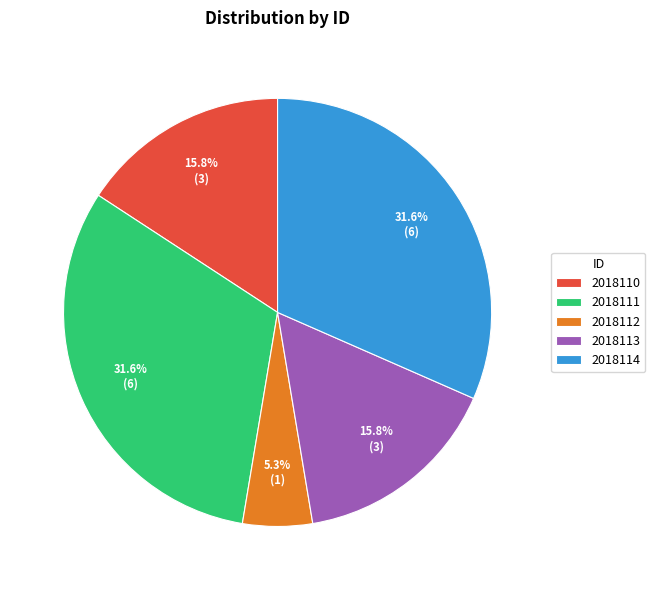

What percentage is the 2018111 slice, to the nearest percent?

32%